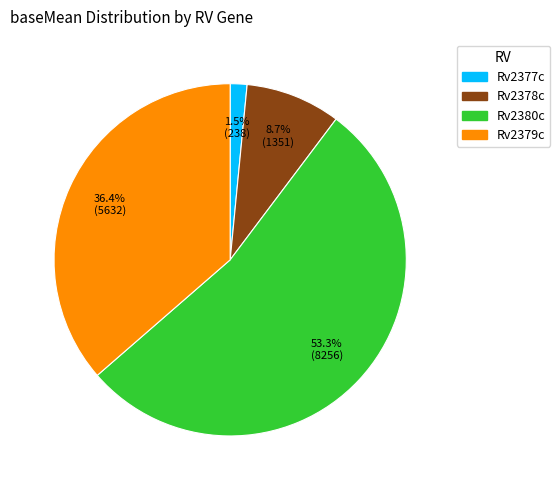

To the nearest percent, what is the combined percentage of Rv2380c and Rv2378c?

62%